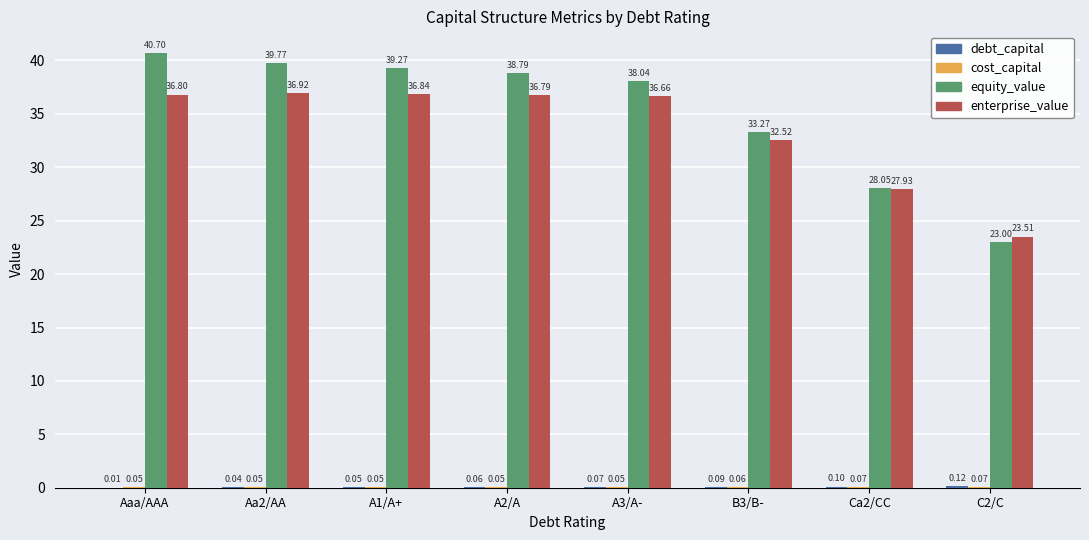

What is the sum of all enterprise_value values?

268.0